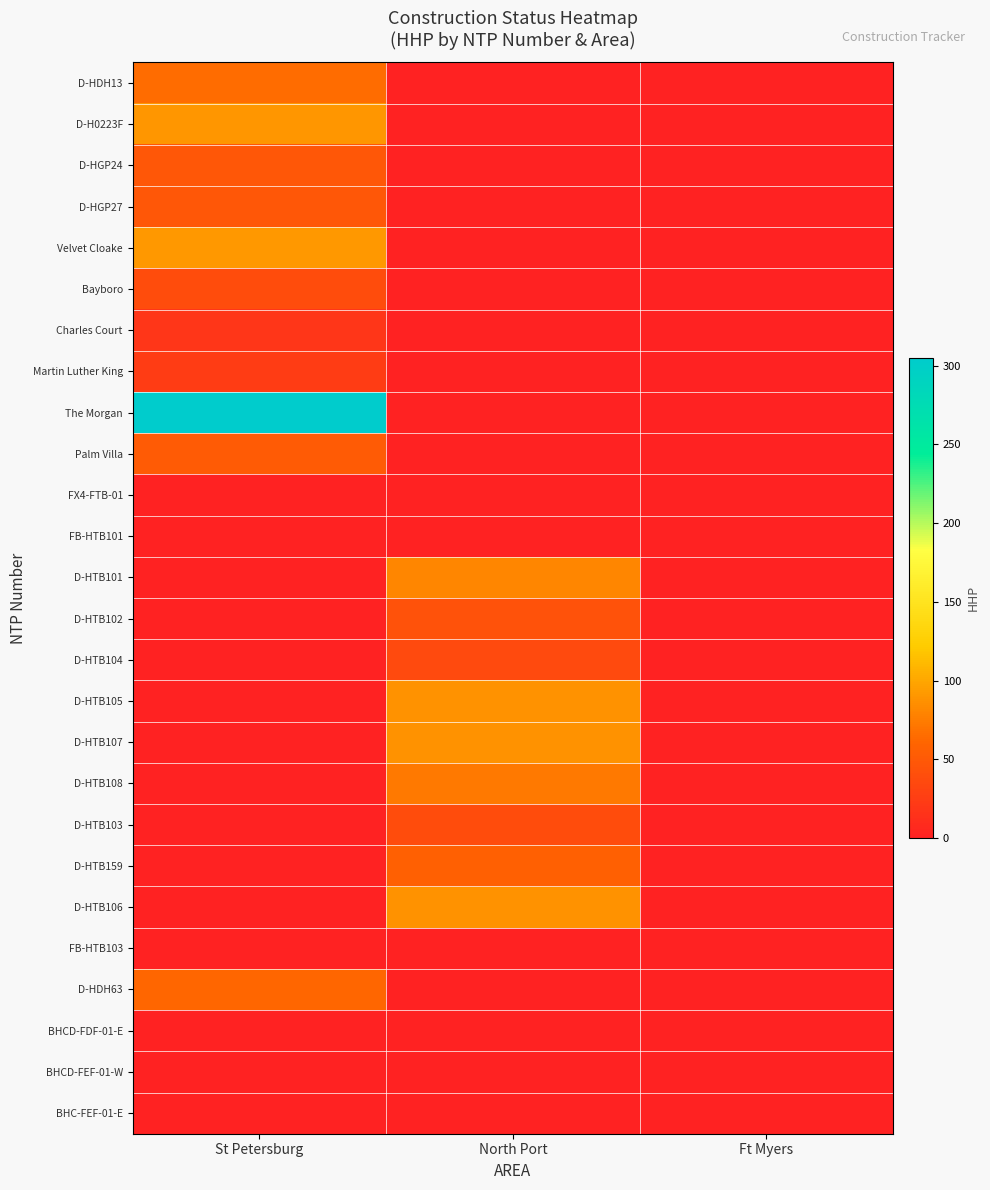

List the series in order of their peak value, lowest first.

FX4-FTB-01, FB-HTB101, FB-HTB103, BHCD-FDF-01-E, BHCD-FEF-01-W, BHC-FEF-01-E, Charles Court, Martin Luther King, D-HTB104, Bayboro, D-HTB103, D-HTB102, D-HGP24, D-HGP27, Palm Villa, D-HTB159, D-HDH63, D-HDH13, D-HTB108, D-HTB101, D-HTB105, D-HTB107, D-HTB106, D-H0223F, Velvet Cloake, The Morgan